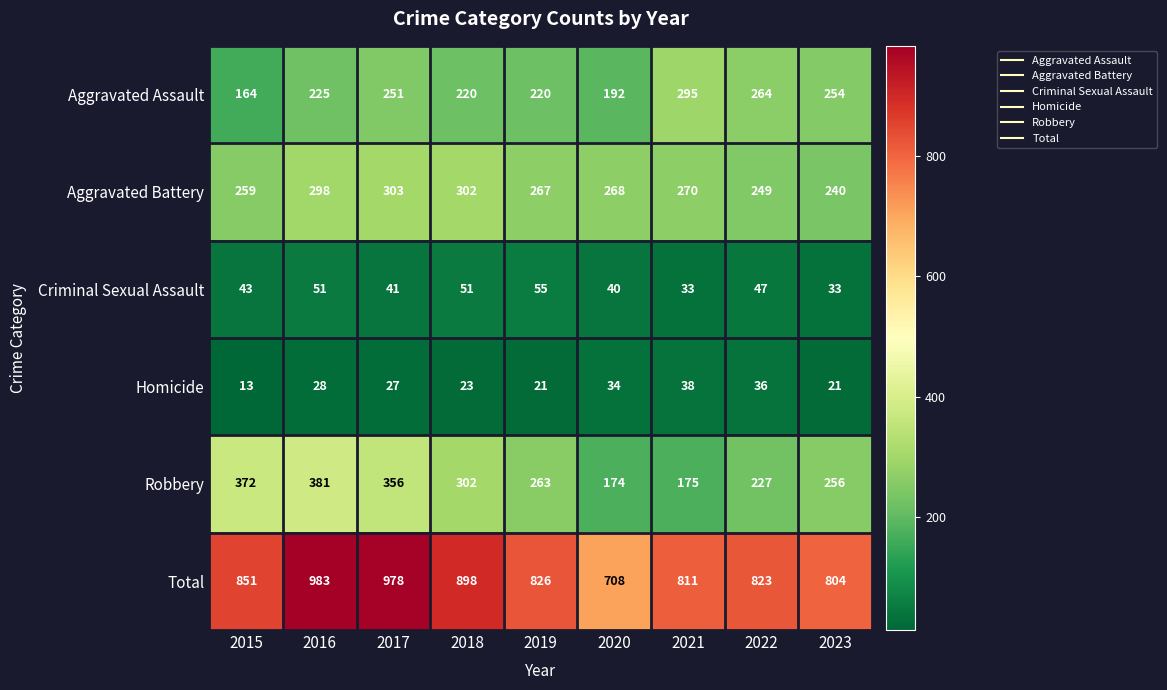

What is the average value of the Robbery series?

278